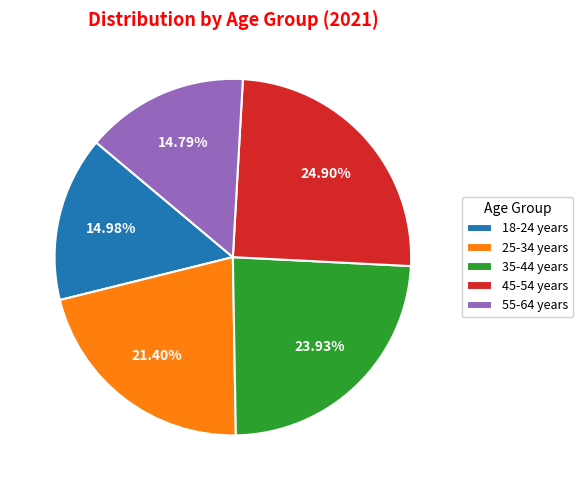

To the nearest percent, what is the average slice percentage?

20%